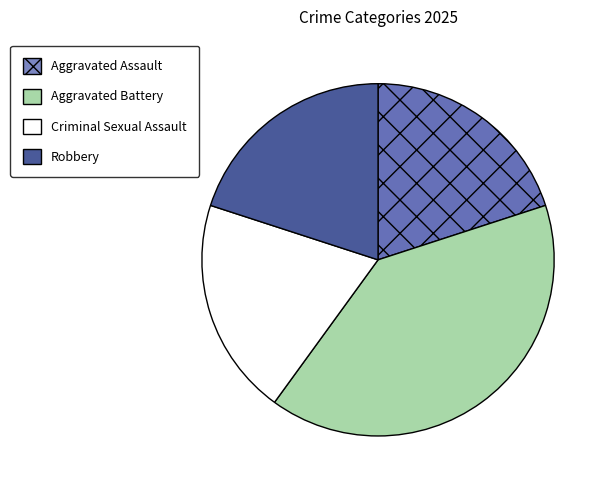

Which slice is the largest?

Aggravated Battery